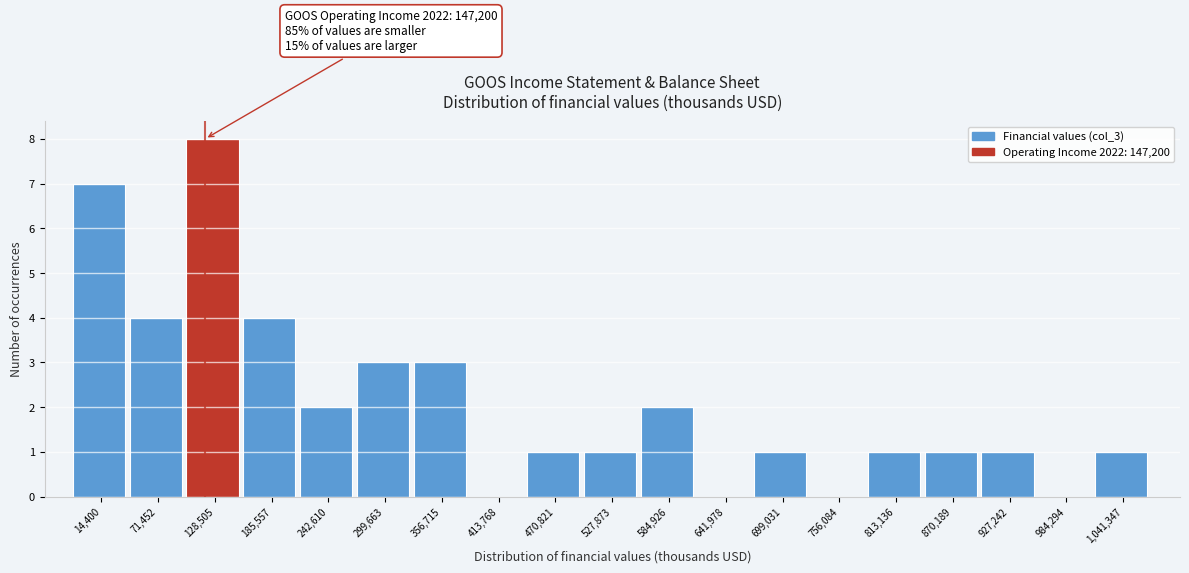

Reading left to right, list all the values displayed in this chart.

14,400=7	71,452=4	128,505=8	185,557=4	242,610=2	299,663=3	356,715=3	413,768=0	470,821=1	527,873=1	584,926=2	641,978=0	699,031=1	756,084=0	813,136=1	870,189=1	927,242=1	984,294=0	1,041,347=1